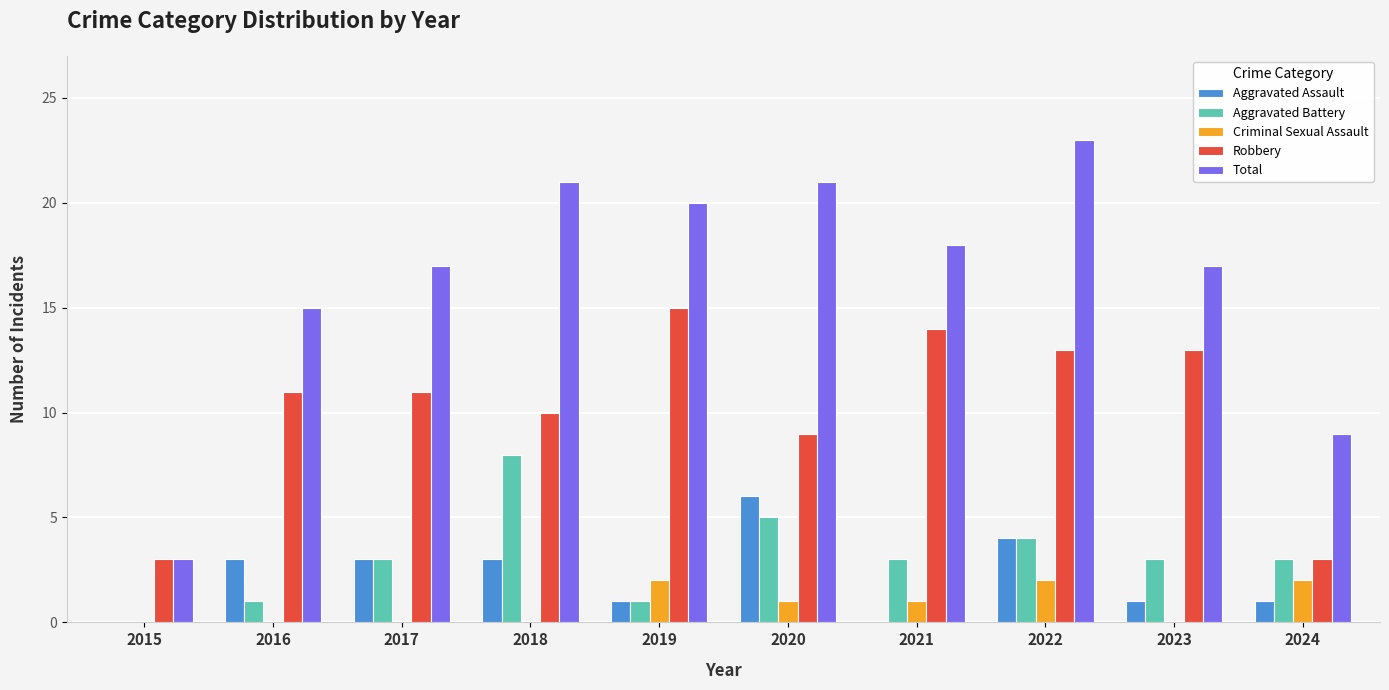

Read the Aggravated Battery value at 2018.

8